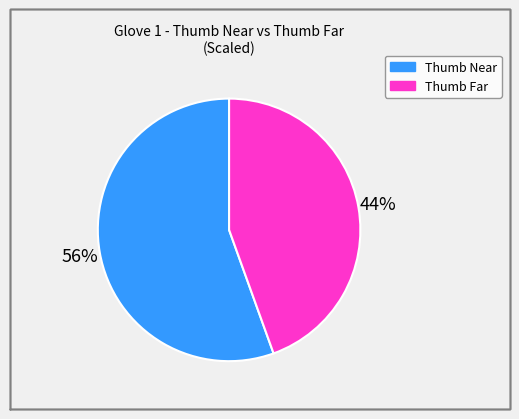

Is there a majority slice in this chart?

Yes